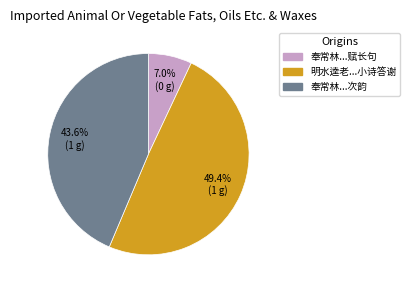

Does any single category account for the majority?

No